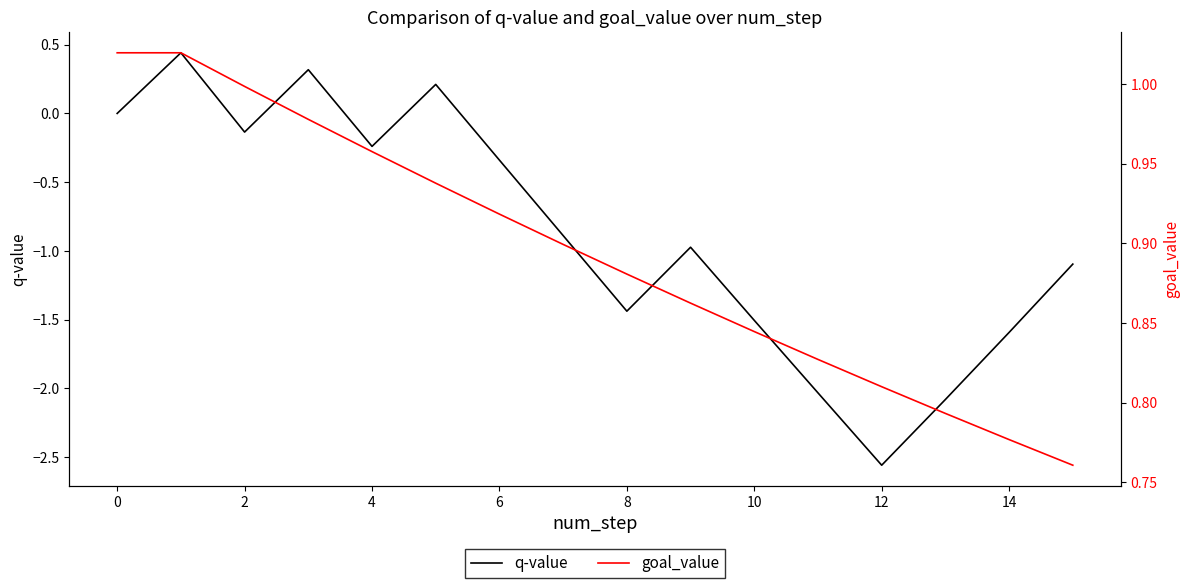

What is the difference between the maximum and minimum values in the goal_value series?

0.3